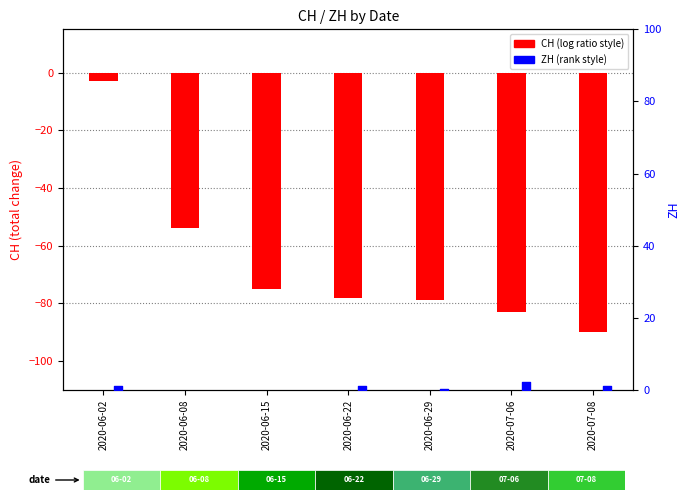

Is the value of ZH at 2020-06-29 greater than the value of CH (total) at 2020-06-22?

Yes